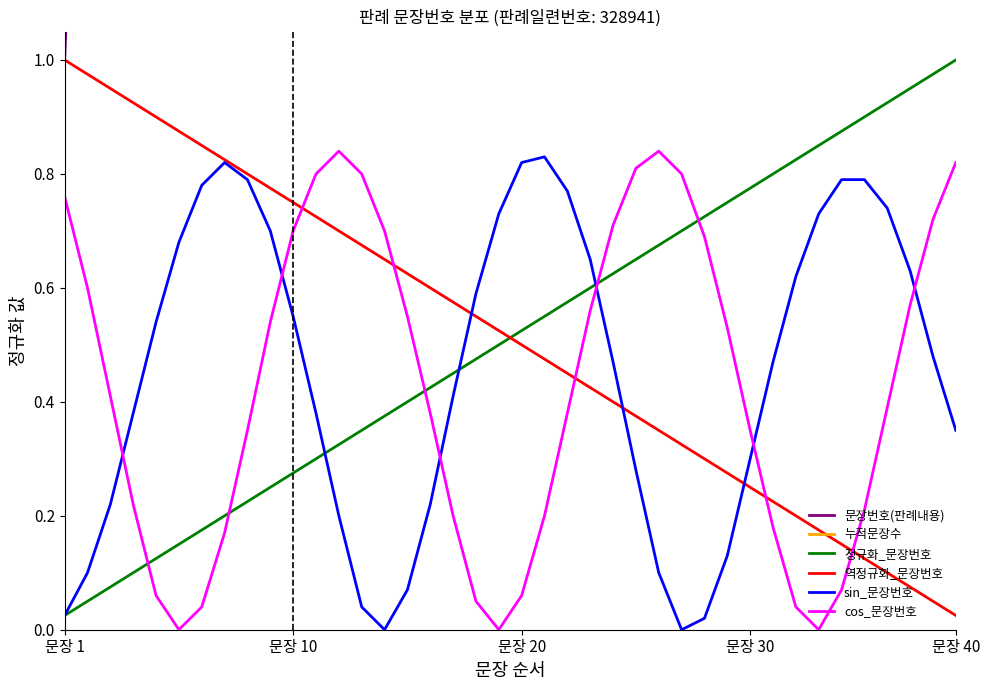

List the series in order of their peak value, highest first.

문장번호(판례내용), 누적문장수, 정규화_문장번호, 역정규화_문장번호, cos_문장번호, sin_문장번호